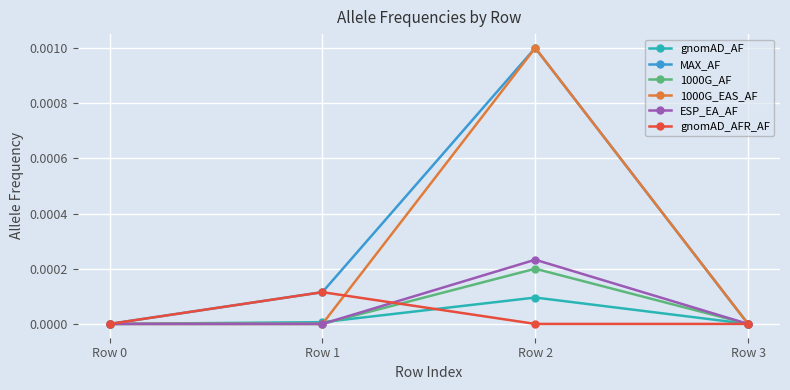

Is it true that gnomAD_AF equals 0.0 at Row 1?

True